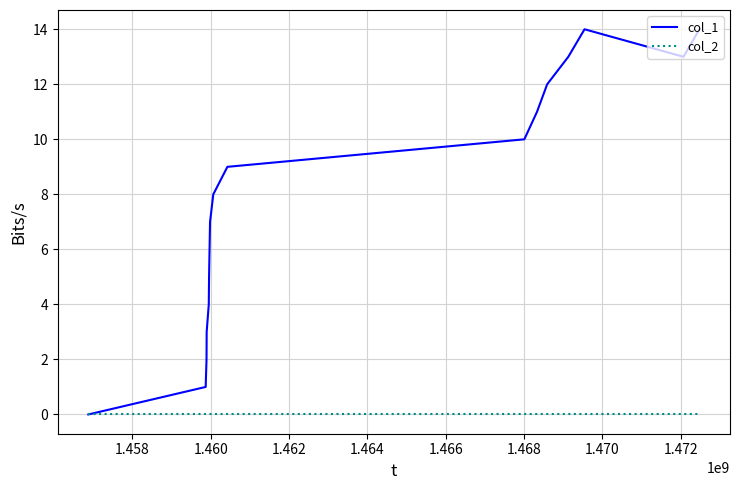

Which series has the widest spread of values?

col_1